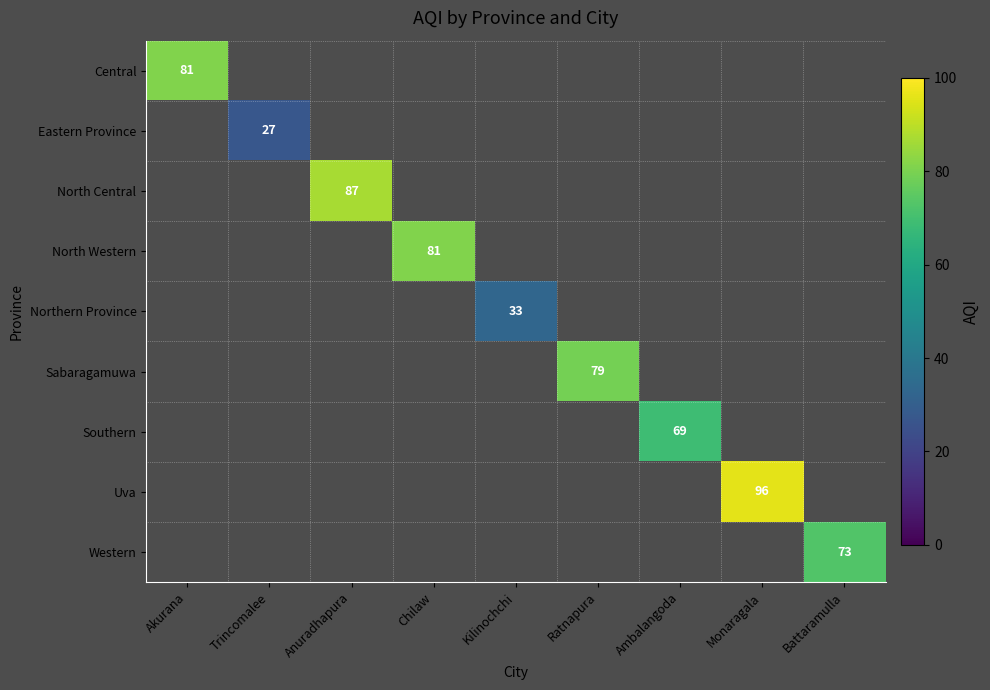

At how many categories does at least one series exceed 1?

9